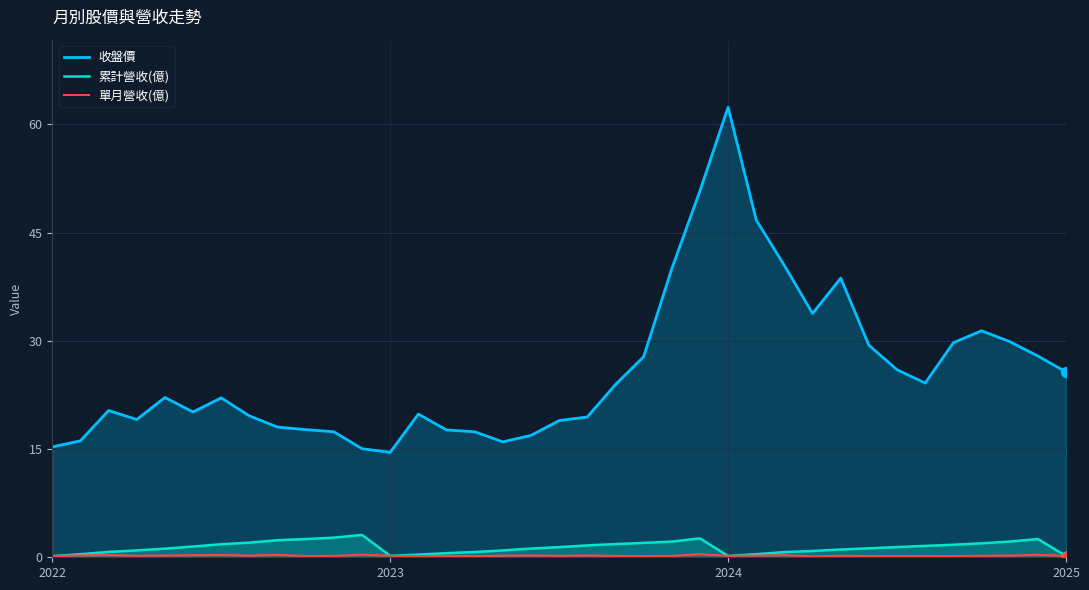

What is the total value across all series at 18?

20.5